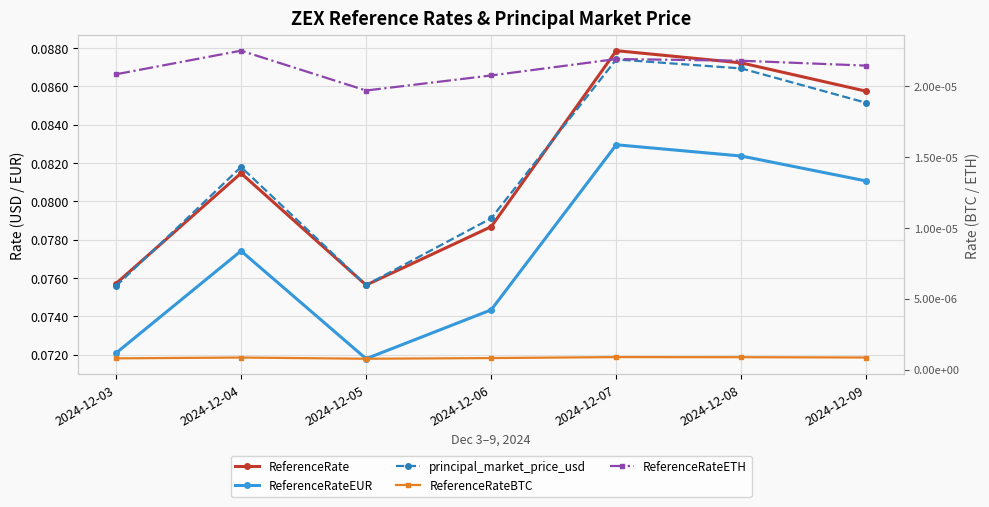

What is the difference between the highest and lowest values at 2024-12-04?

0.1